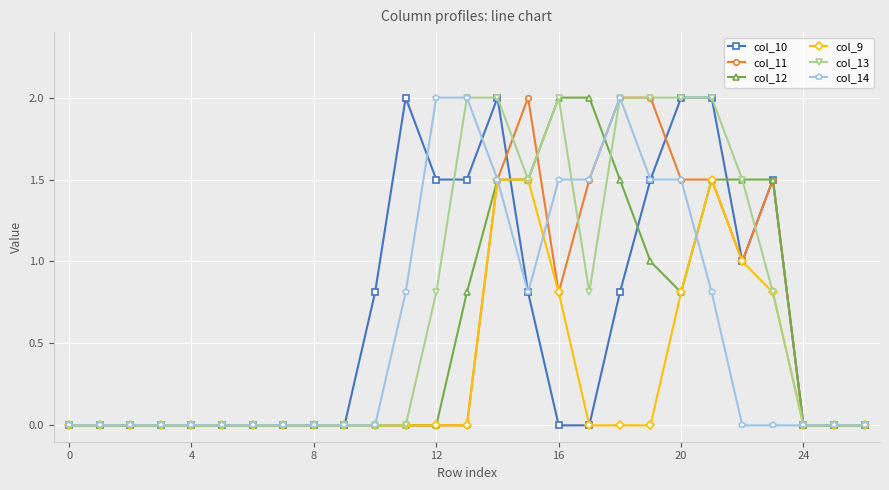

True or false: col_11 and col_12 cross at least once.

True